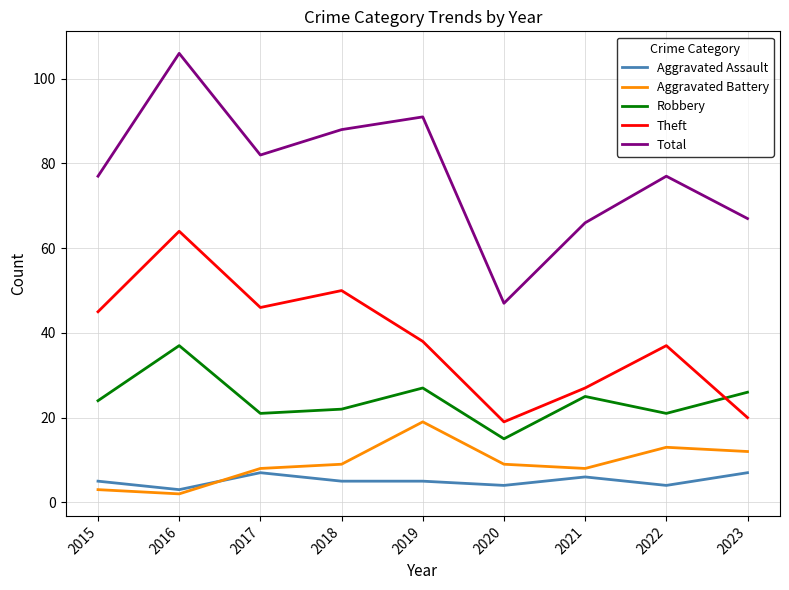

True or false: Robbery and Aggravated Battery cross at least once.

False